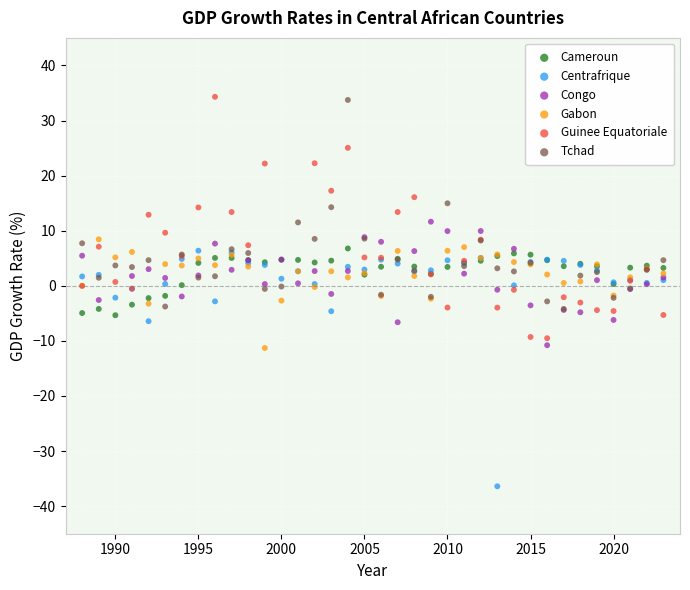

Which series has the largest Y range (max minus min)?

Guinee Equatoriale